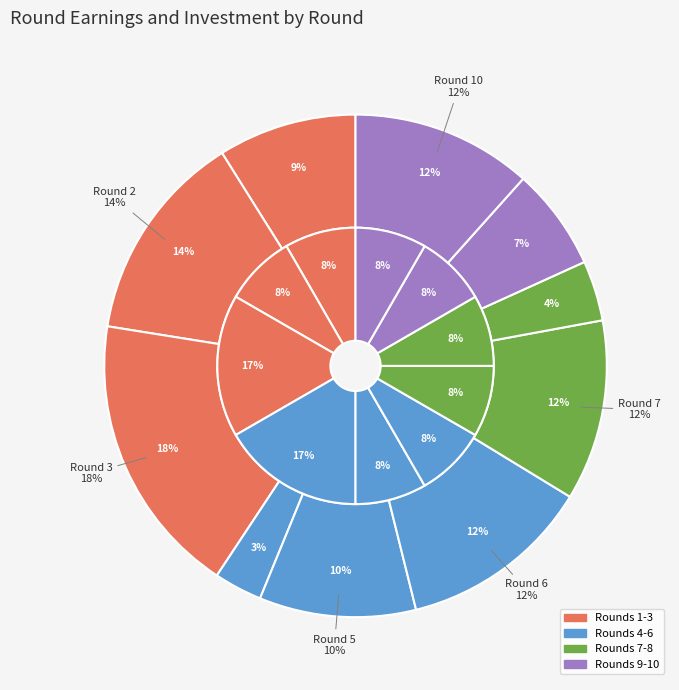

To the nearest percent, what is the combined percentage of Round 5 and Round 6?

22%